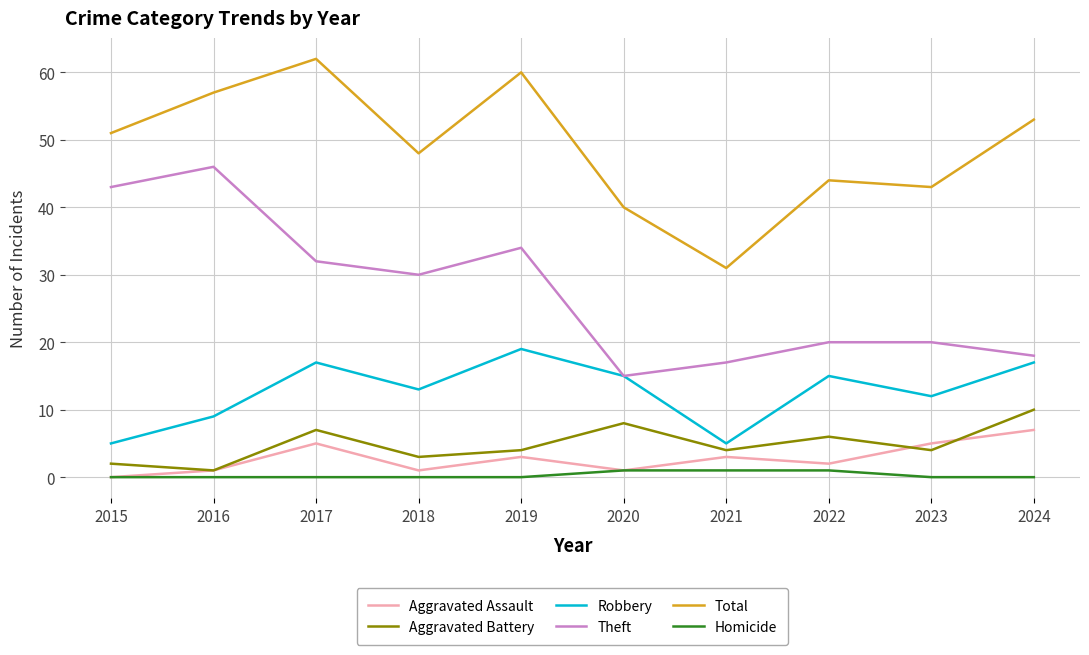

Which category has the highest value in the Aggravated Assault series?

2024